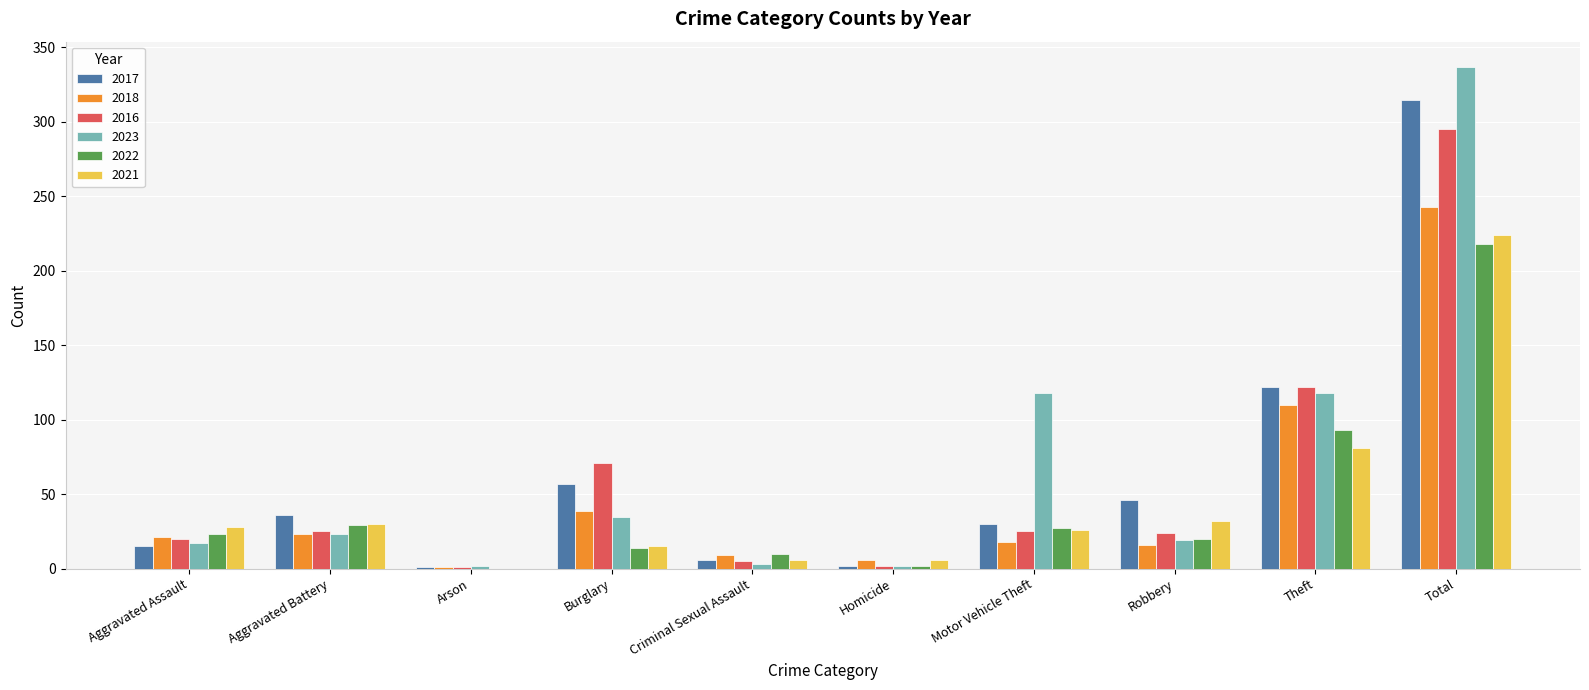

At which category is the sum across all series the highest?

Total